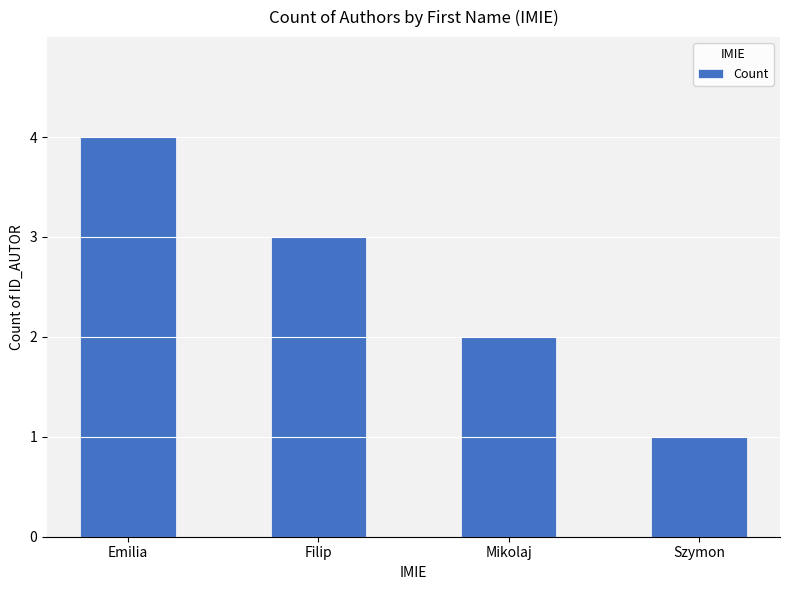

What is the ratio of the value at Filip to the value at Emilia?

0.8